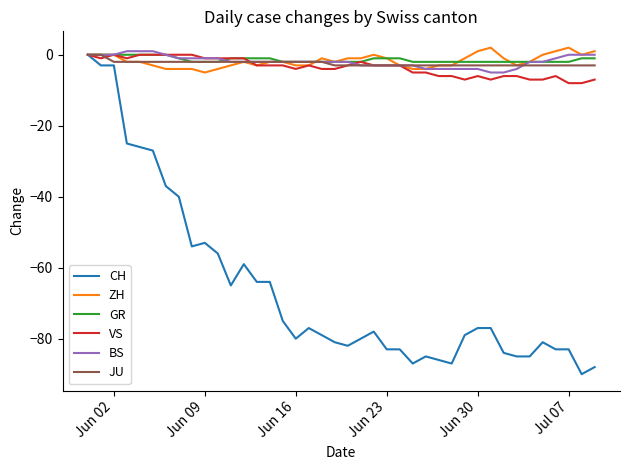

Which series has the largest range (max minus min)?

CH